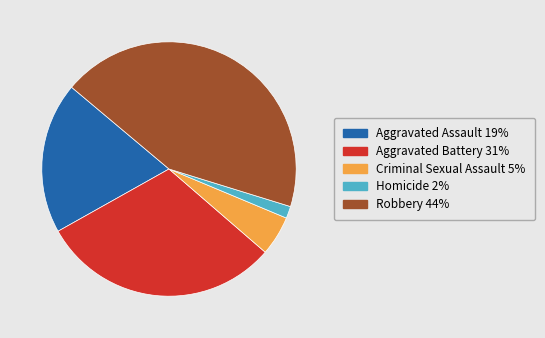

What is the largest slice in the pie chart?

Robbery